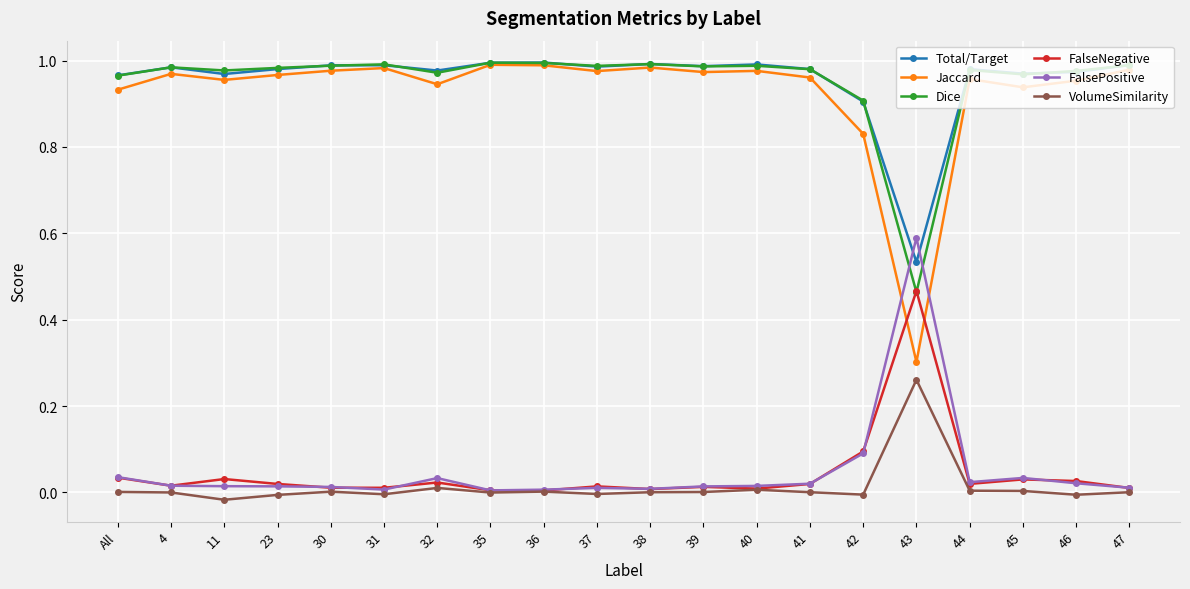

True or false: FalsePositive has a value of 0.0 at 32.

True